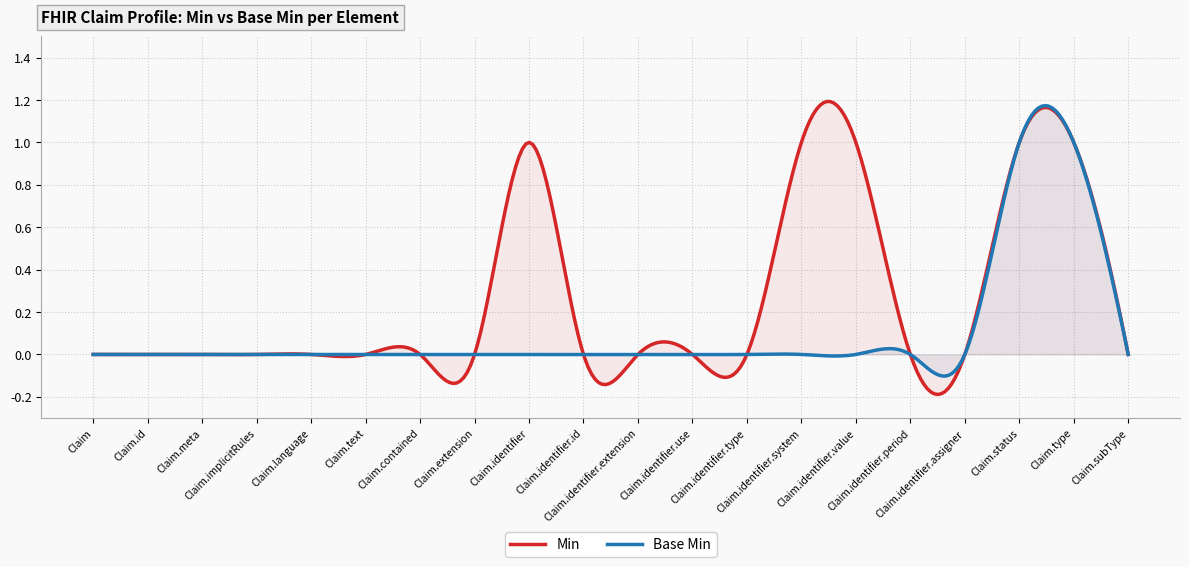

Reading left to right, what are all the values shown in this chart?

Min: Claim=0	Claim.id=0	Claim.meta=0	Claim.implicitRules=0	Claim.language=0	Claim.text=0	Claim.contained=0	Claim.extension=0	Claim.identifier=1	Claim.identifier.id=0	Claim.identifier.extension=0	Claim.identifier.use=0	Claim.identifier.type=0	Claim.identifier.system=1	Claim.identifier.value=1	Claim.identifier.period=0	Claim.identifier.assigner=0	Claim.status=1	Claim.type=1	Claim.subType=0
Base Min: Claim=0	Claim.id=0	Claim.meta=0	Claim.implicitRules=0	Claim.language=0	Claim.text=0	Claim.contained=0	Claim.extension=0	Claim.identifier=0	Claim.identifier.id=0	Claim.identifier.extension=0	Claim.identifier.use=0	Claim.identifier.type=0	Claim.identifier.system=0	Claim.identifier.value=0	Claim.identifier.period=0	Claim.identifier.assigner=0	Claim.status=1	Claim.type=1	Claim.subType=0